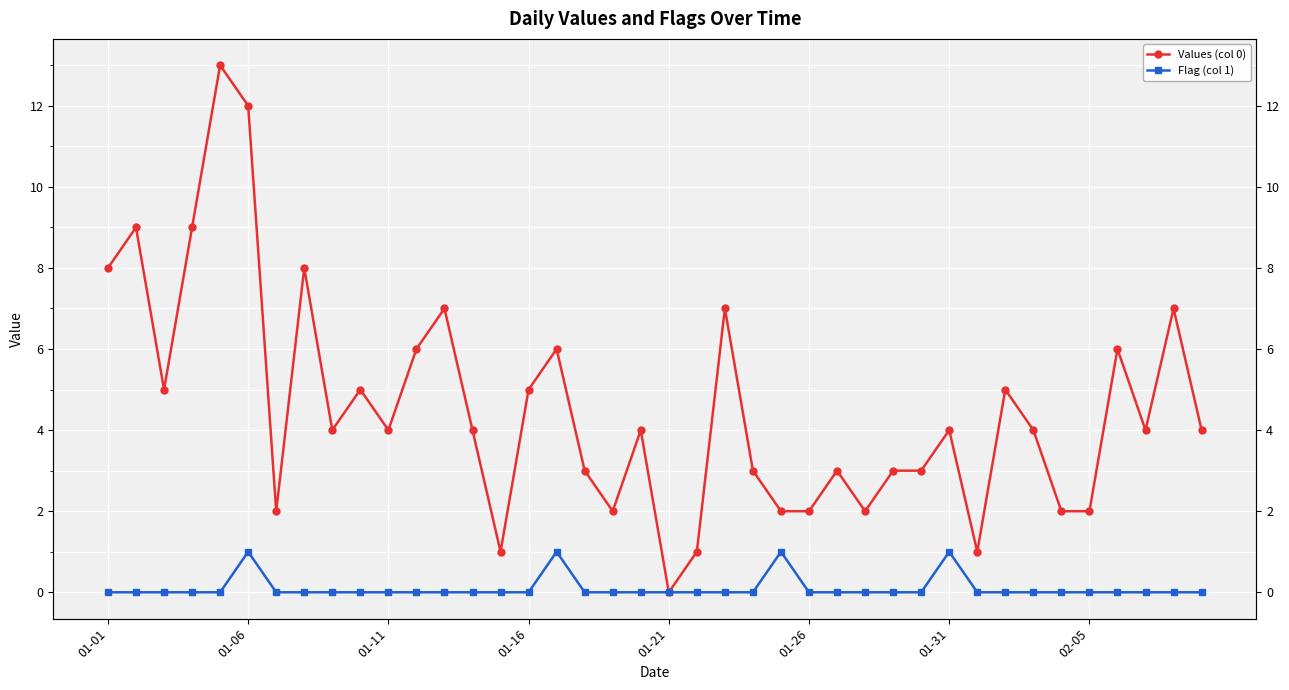

Is the value of Values (col 0) at 01-11 greater than the value of Flag (col 1) at 01-01?

Yes